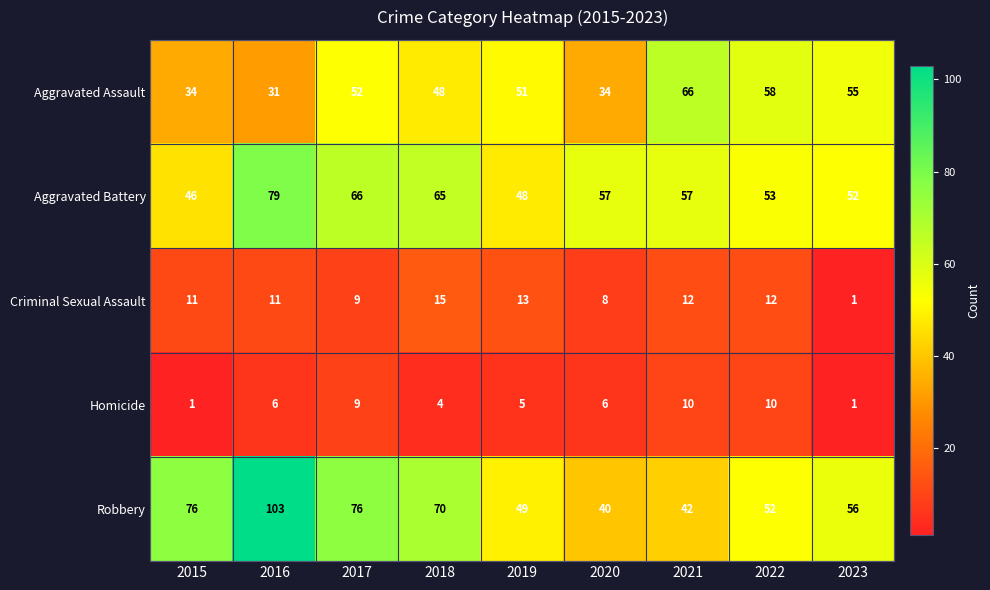

What is the maximum value shown in the chart?

103